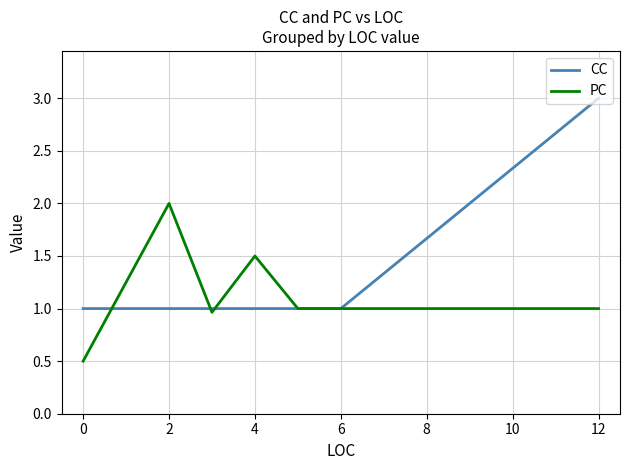

Which series has the largest total across all categories?

CC